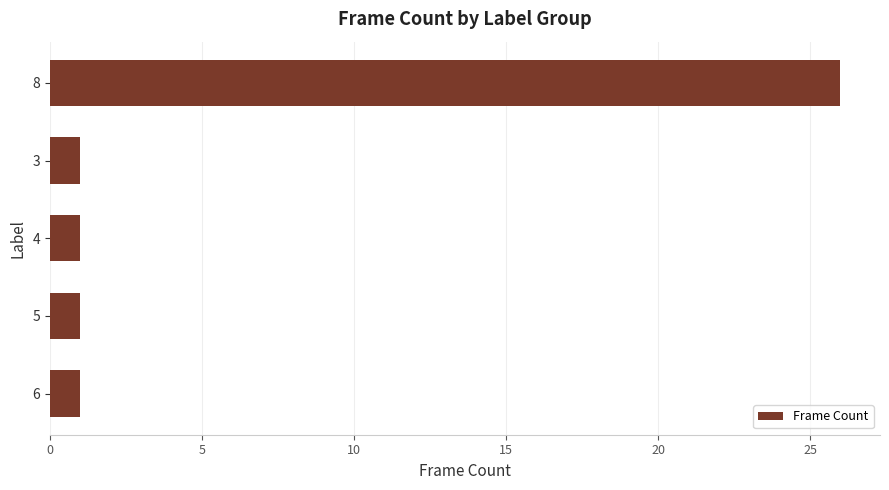

Which has a higher value, 4 or 8?

8